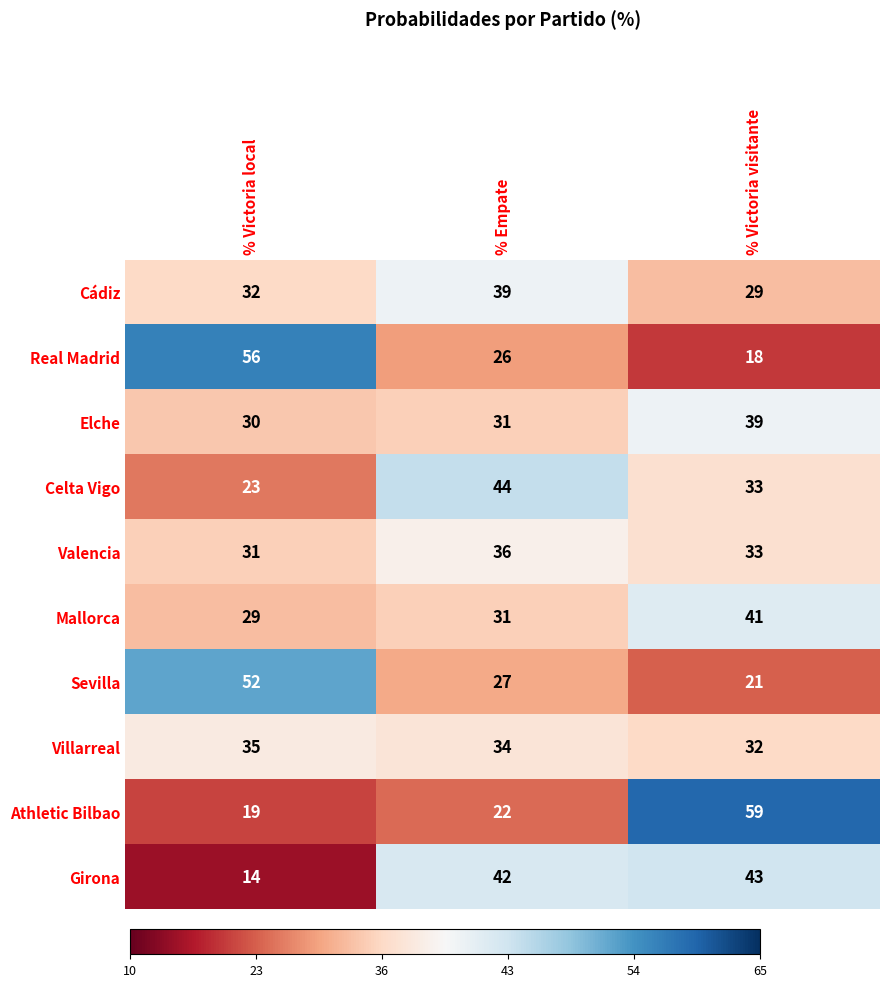

Between % Victoria local and % Victoria visitante, which series saw the biggest shift?

Athletic Bilbao